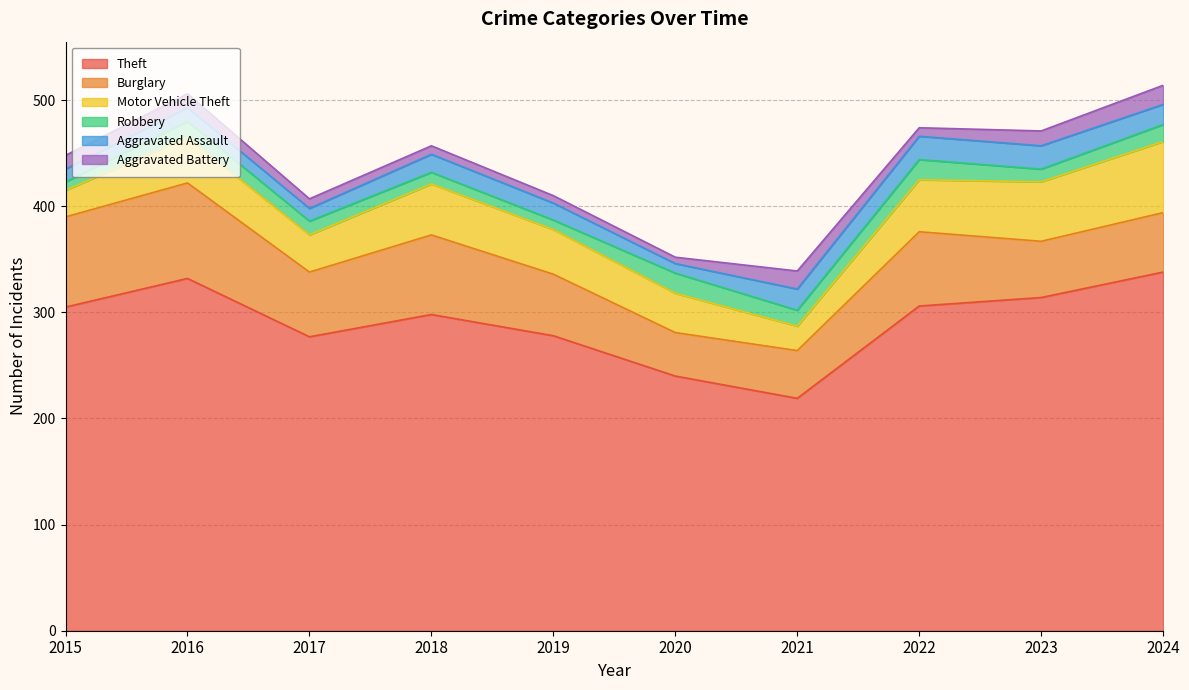

At 2019, list the series in order from largest to smallest.

Theft, Burglary, Motor Vehicle Theft, Aggravated Assault, Robbery, Aggravated Battery